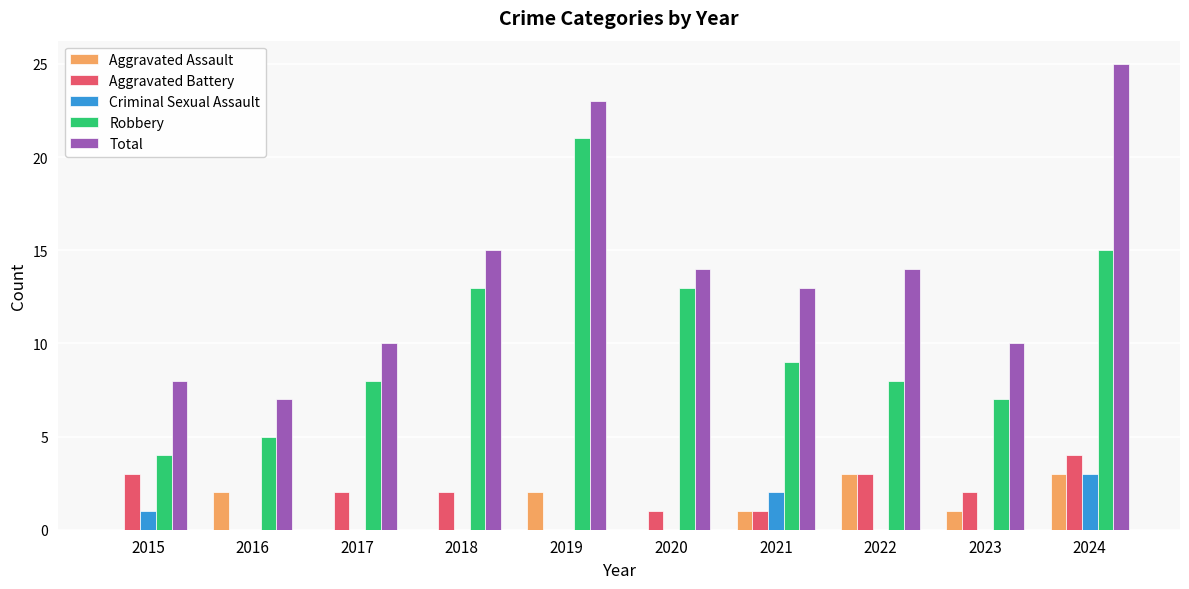

What are all the series names shown in the legend?

Aggravated Assault, Aggravated Battery, Criminal Sexual Assault, Robbery, Total